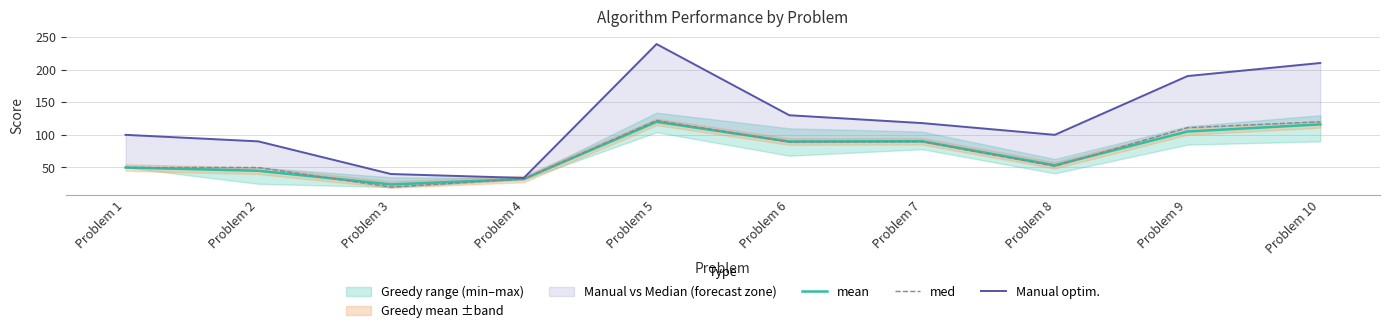

What is the spread (max minus min) of values at Problem 1?

50.0